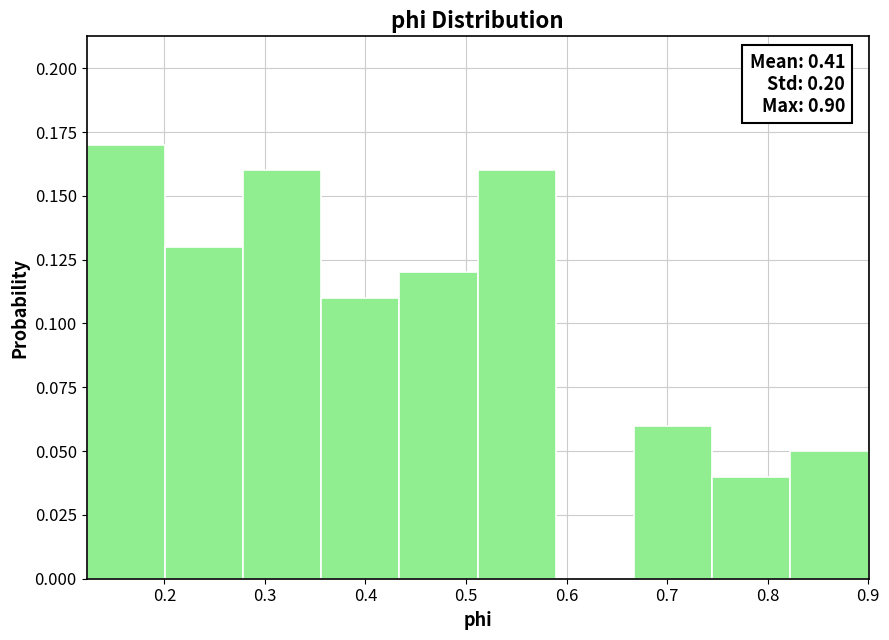

Over which range of the x-axis is the bar tallest?

0.12 to 0.20